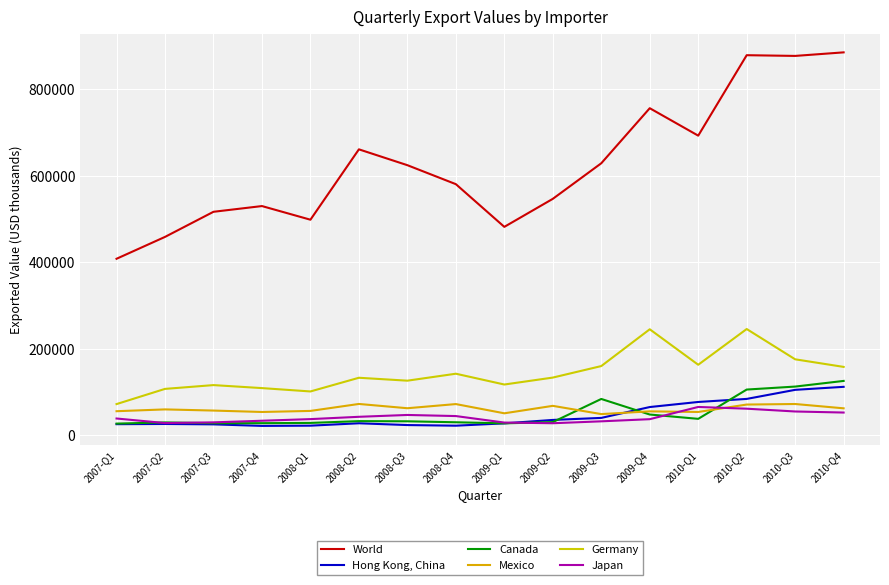

True or false: Hong Kong, China and Mexico cross at least once.

True